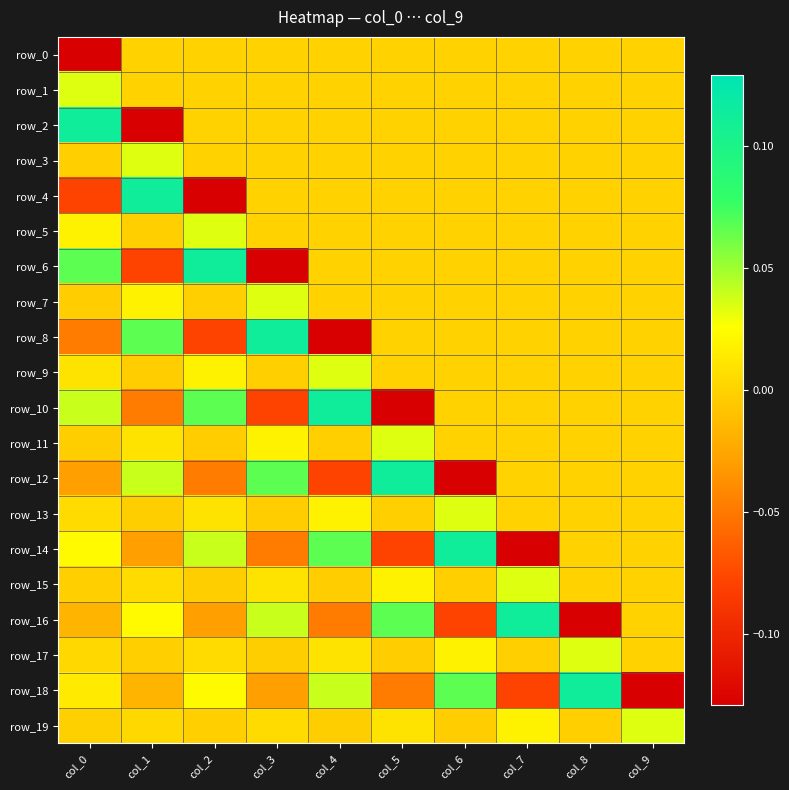

Reading left to right, list all the values displayed in this chart.

row_0: -0.1	0.0	0.0	0.0	0.0	0.0	0.0	0.0	0.0	0.0
row_1: 0.0	0.0	0.0	0.0	0.0	0.0	0.0	0.0	0.0	0.0
row_2: 0.1	-0.1	0.0	0.0	0.0	0.0	0.0	0.0	0.0	0.0
row_3: -0.0	0.0	0.0	0.0	0.0	0.0	0.0	0.0	0.0	0.0
row_4: -0.1	0.1	-0.1	0.0	0.0	0.0	0.0	0.0	0.0	0.0
row_5: 0.0	-0.0	0.0	0.0	0.0	0.0	0.0	0.0	0.0	0.0
row_6: 0.1	-0.1	0.1	-0.1	0.0	0.0	0.0	0.0	0.0	0.0
row_7: -0.0	0.0	-0.0	0.0	0.0	0.0	0.0	0.0	0.0	0.0
row_8: -0.0	0.1	-0.1	0.1	-0.1	0.0	0.0	0.0	0.0	0.0
row_9: 0.0	-0.0	0.0	-0.0	0.0	0.0	0.0	0.0	0.0	0.0
row_10: 0.0	-0.0	0.1	-0.1	0.1	-0.1	0.0	0.0	0.0	0.0
row_11: -0.0	0.0	-0.0	0.0	-0.0	0.0	0.0	0.0	0.0	0.0
row_12: -0.0	0.0	-0.0	0.1	-0.1	0.1	-0.1	0.0	0.0	0.0
row_13: 0.0	-0.0	0.0	-0.0	0.0	-0.0	0.0	0.0	0.0	0.0
row_14: 0.0	-0.0	0.0	-0.0	0.1	-0.1	0.1	-0.1	0.0	0.0
row_15: -0.0	0.0	-0.0	0.0	-0.0	0.0	-0.0	0.0	0.0	0.0
row_16: -0.0	0.0	-0.0	0.0	-0.0	0.1	-0.1	0.1	-0.1	0.0
row_17: 0.0	-0.0	0.0	-0.0	0.0	-0.0	0.0	-0.0	0.0	0.0
row_18: 0.0	-0.0	0.0	-0.0	0.0	-0.0	0.1	-0.1	0.1	-0.1
row_19: -0.0	0.0	-0.0	0.0	-0.0	0.0	-0.0	0.0	-0.0	0.0